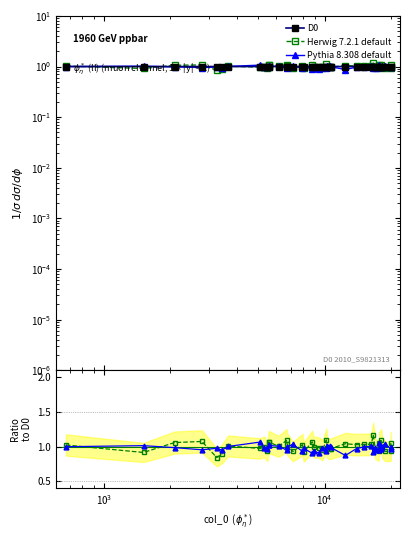

True or false: Herwig 7.2.1 default and Pythia 8.308 default intersect in this chart.

True